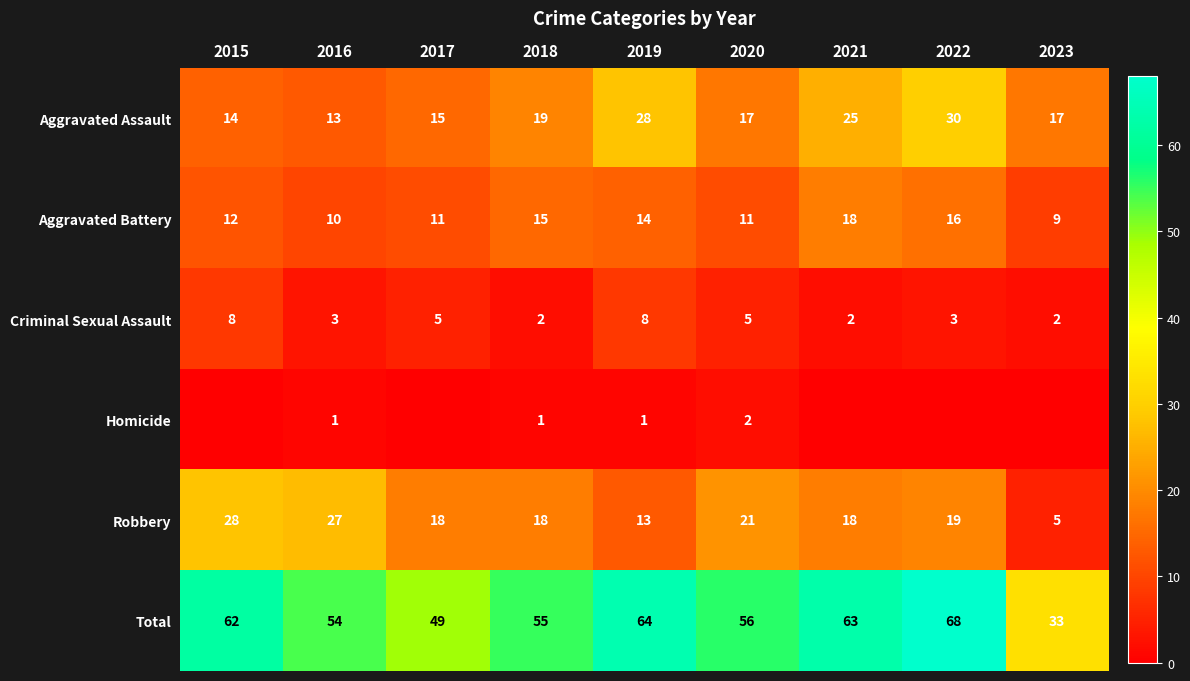

Is it true that Homicide equals 2 at 2020?

True